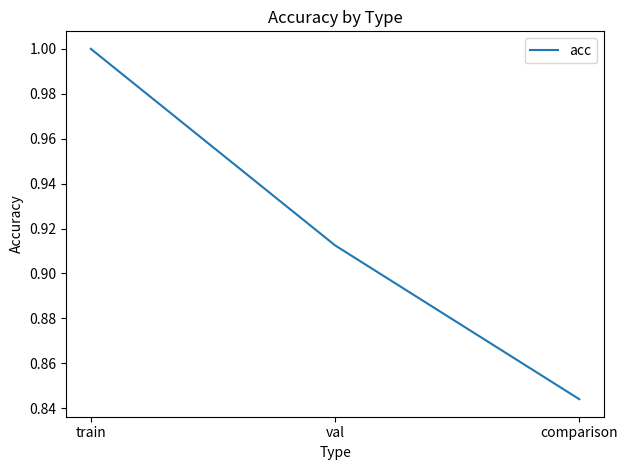

Which label corresponds to the smallest value in the chart?

comparison